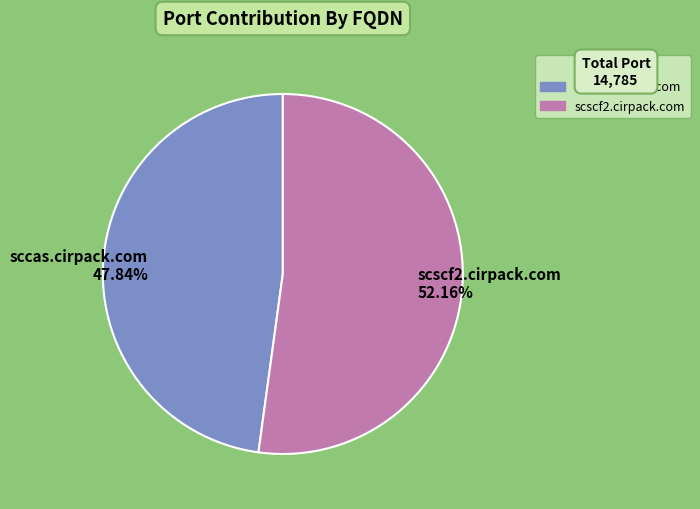

Does scscf2.cirpack.com account for over 50% of the chart?

Yes